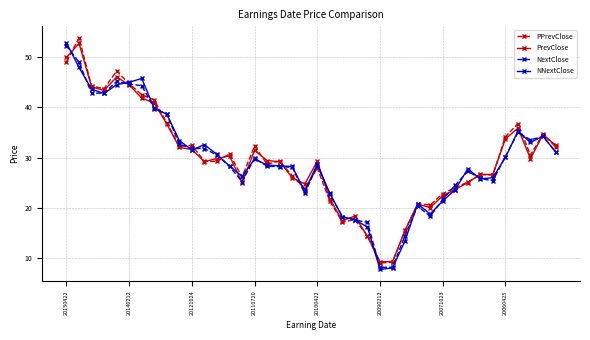

How many values in the NNextClose series exceed 28?

24